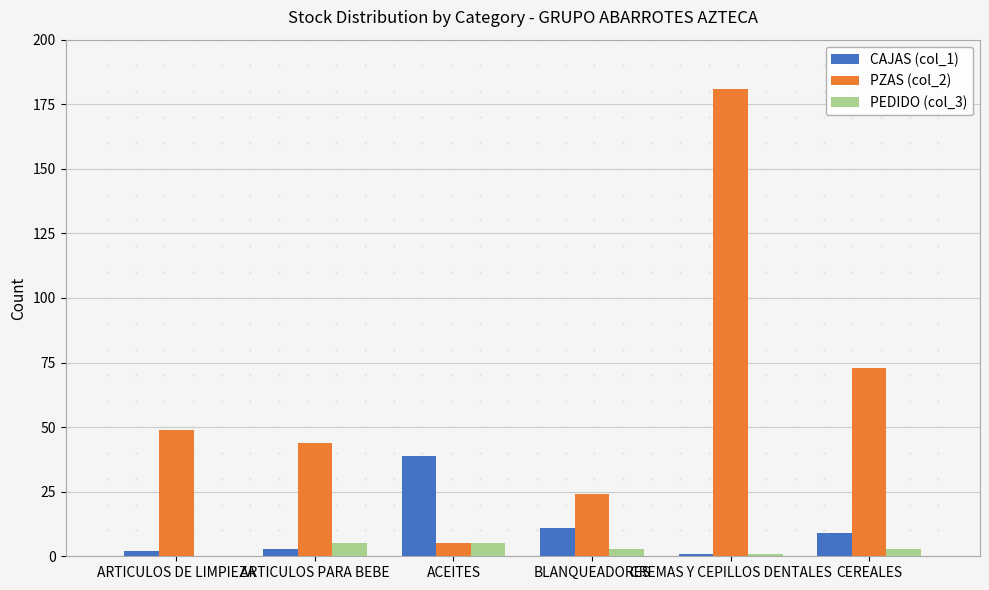

At which category is the sum across all series the highest?

CREMAS Y CEPILLOS DENTALES